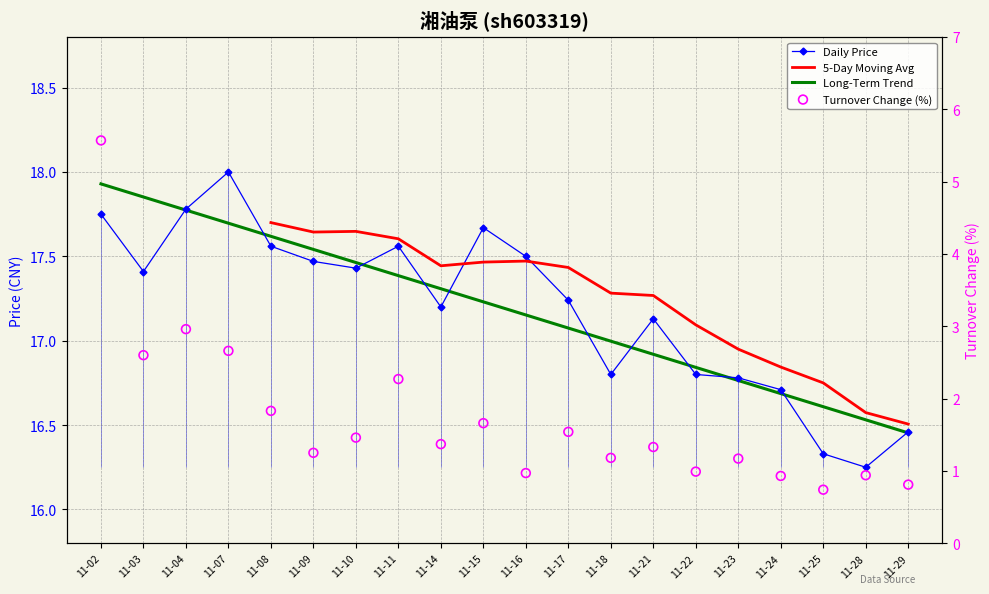

What is the total value across all series at 11-10?

18.9